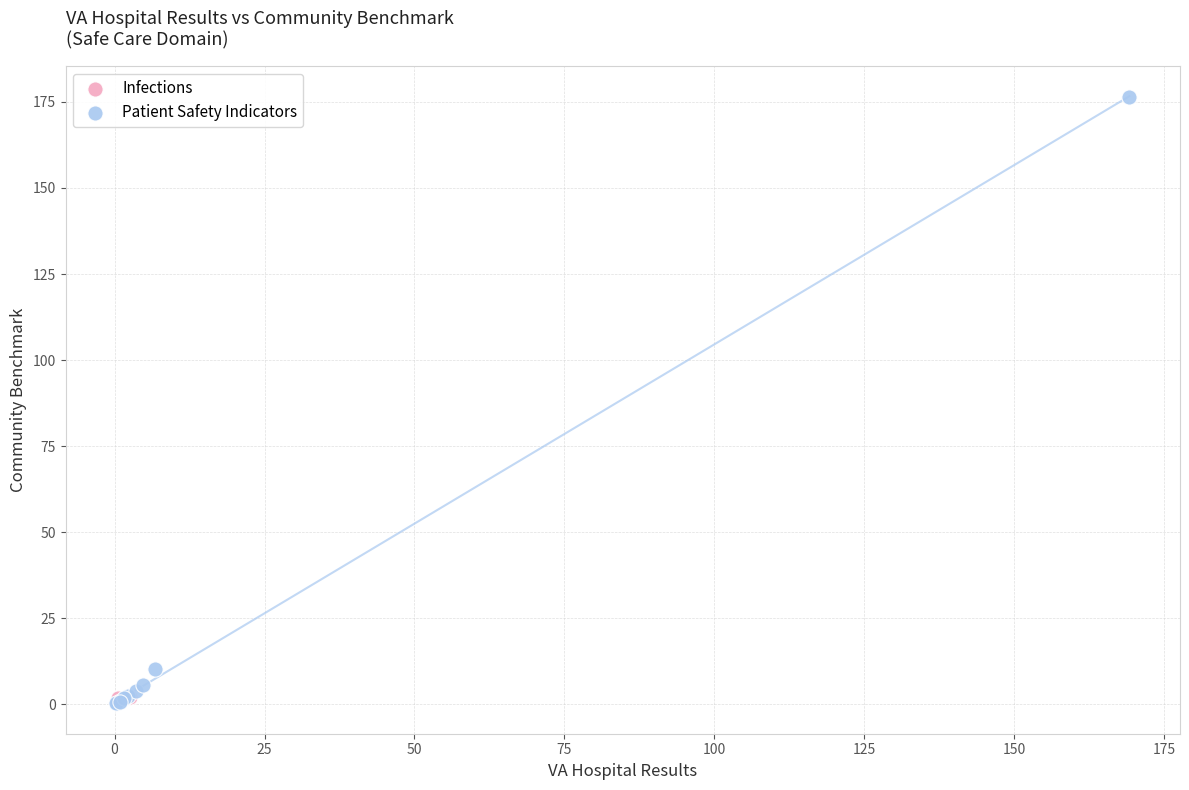

What are all the series names shown in the legend?

Infections, Patient Safety Indicators